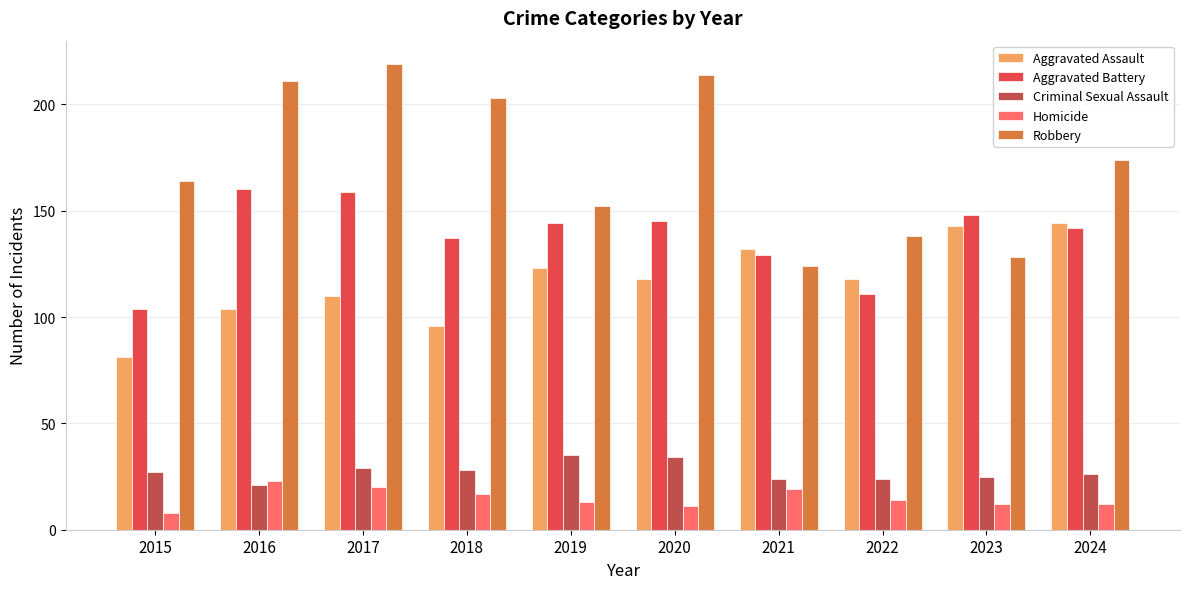

What is the greatest value displayed?

219